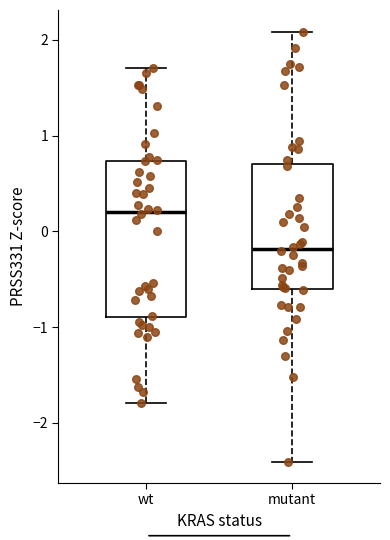

Reading left to right, read every box against the y-axis: the position of its median line, the range the box covers, and the ends of its whiskers. The values are not printed on the chart, so give them approximately, as read against the axis.

wt: median 0.2, box -0.9 to 0.7, whiskers -1.8 to 1.7
mutant: median -0.2, box -0.6 to 0.7, whiskers -2.4 to 2.1